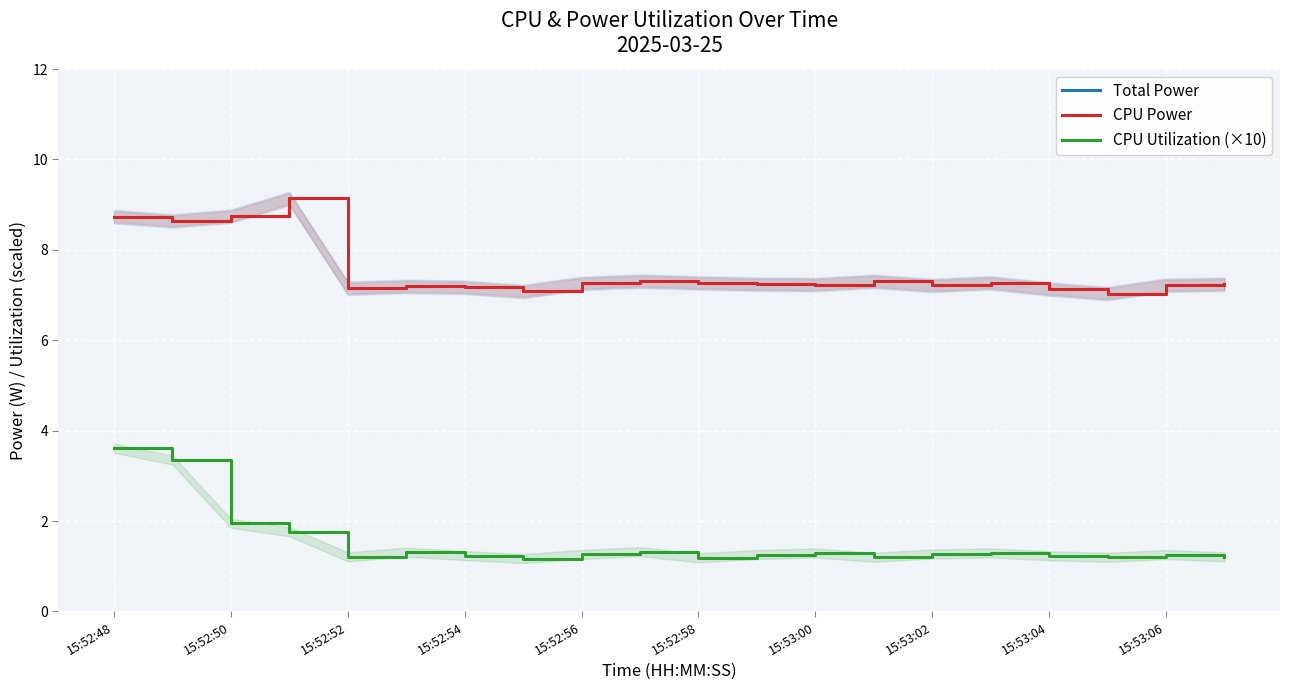

What is the sum of all Total Power values?

150.6